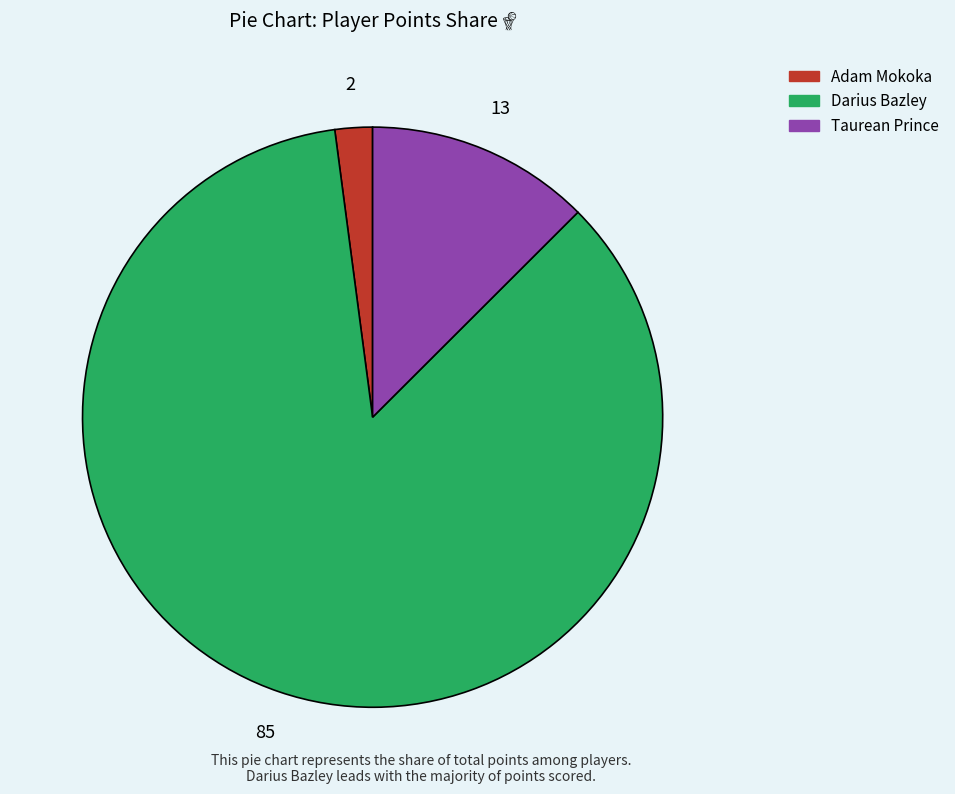

Which category has the smallest portion of the pie?

Adam Mokoka